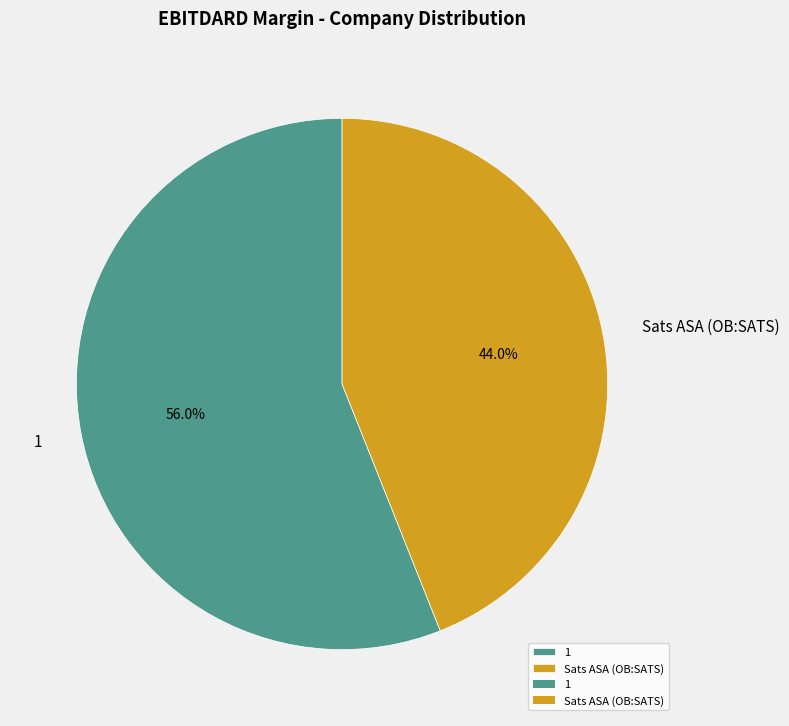

Which slice is the largest?

1